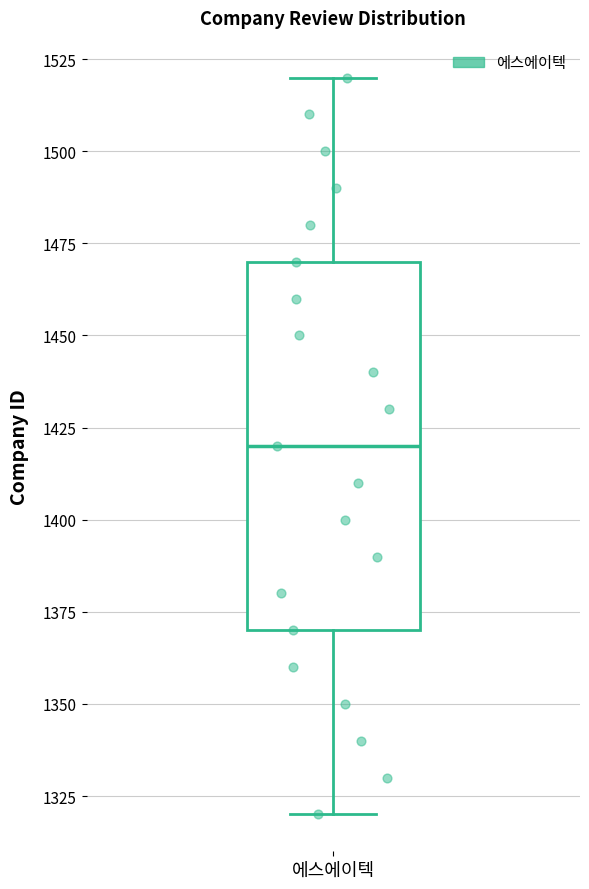

Transcribe this box plot: give where the median line is, the range the box spans, and where the two whiskers end, as read against the y-axis. The values are not printed on the chart, so give them approximately, as read against the axis.

median 1420, box 1370 to 1470, whiskers 1320 to 1520